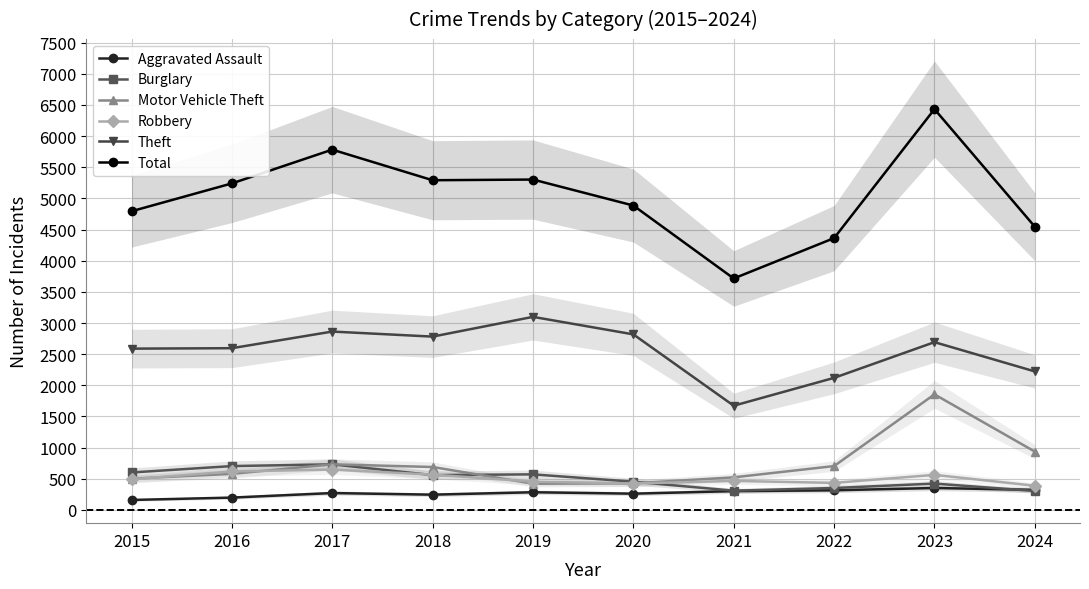

What is the difference between the Aggravated Assault values at 2022 and 2020?

54